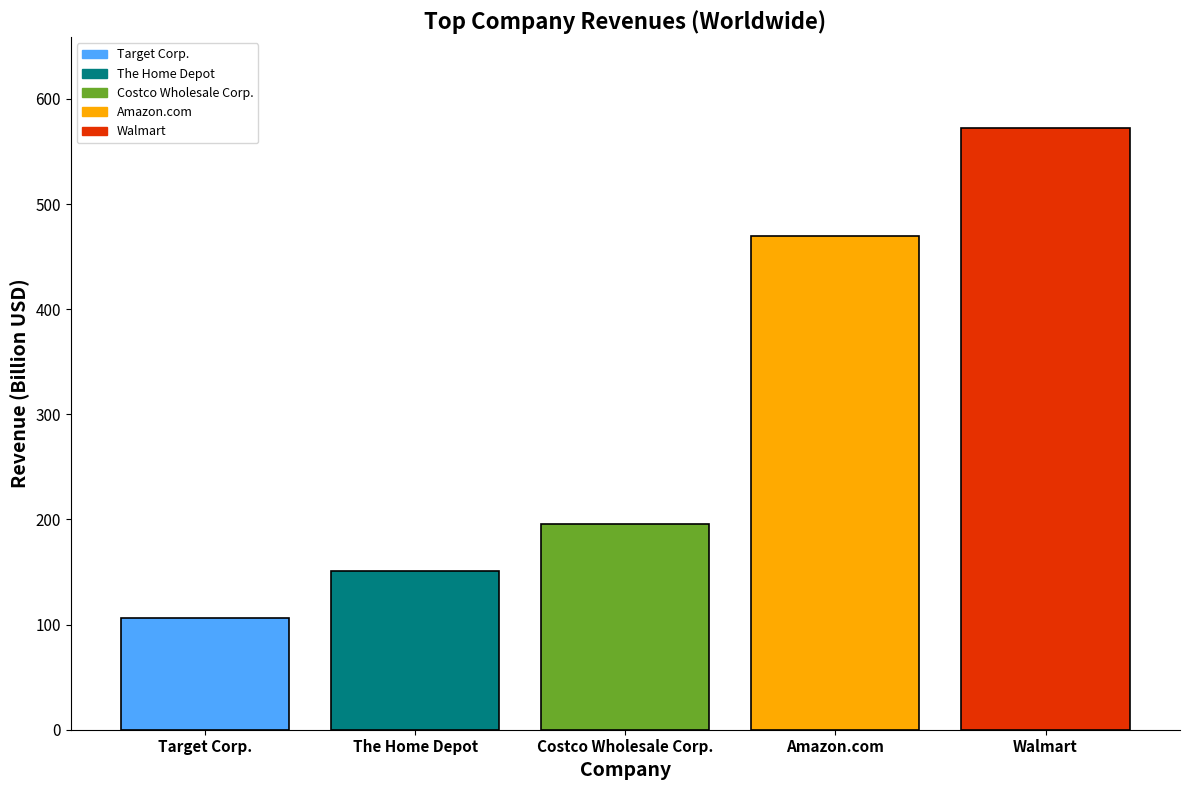

Rank the categories by value from lowest to highest.

Target Corp., The Home Depot, Costco Wholesale Corp., Amazon.com, Walmart